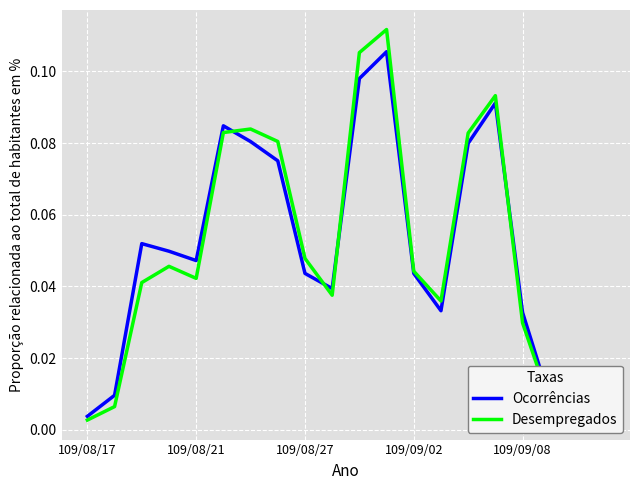

Rank the series by their maximum value, from lowest to highest.

Ocorrências, Desempregados